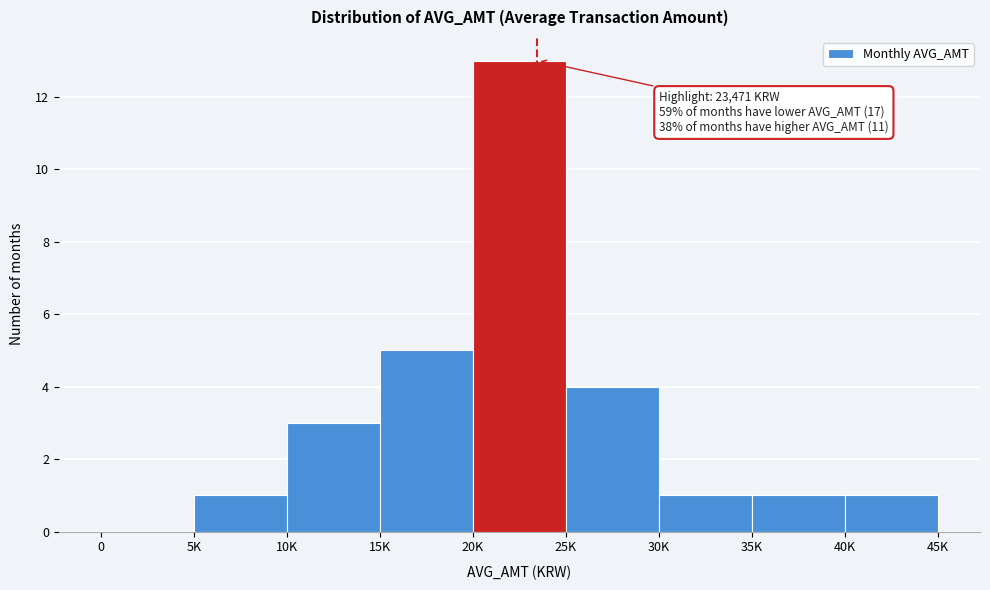

Reading left to right, list all the values displayed in this chart.

0=0	5K=1	10K=3	15K=5	20K=13	25K=4	30K=1	35K=1	40K=1